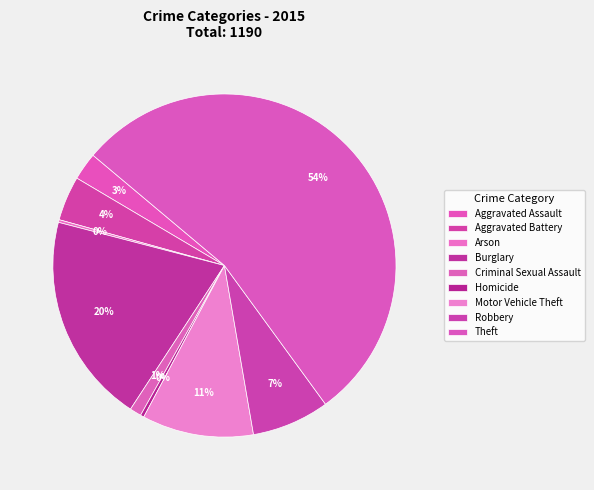

Is the sum of Burglary and Homicide greater than half?

No